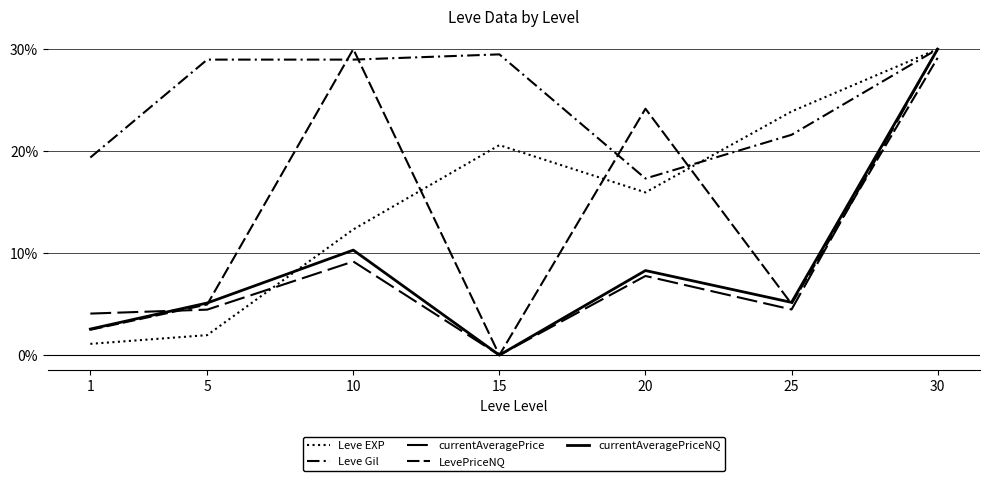

Which series has the largest total across all categories?

Leve Gil